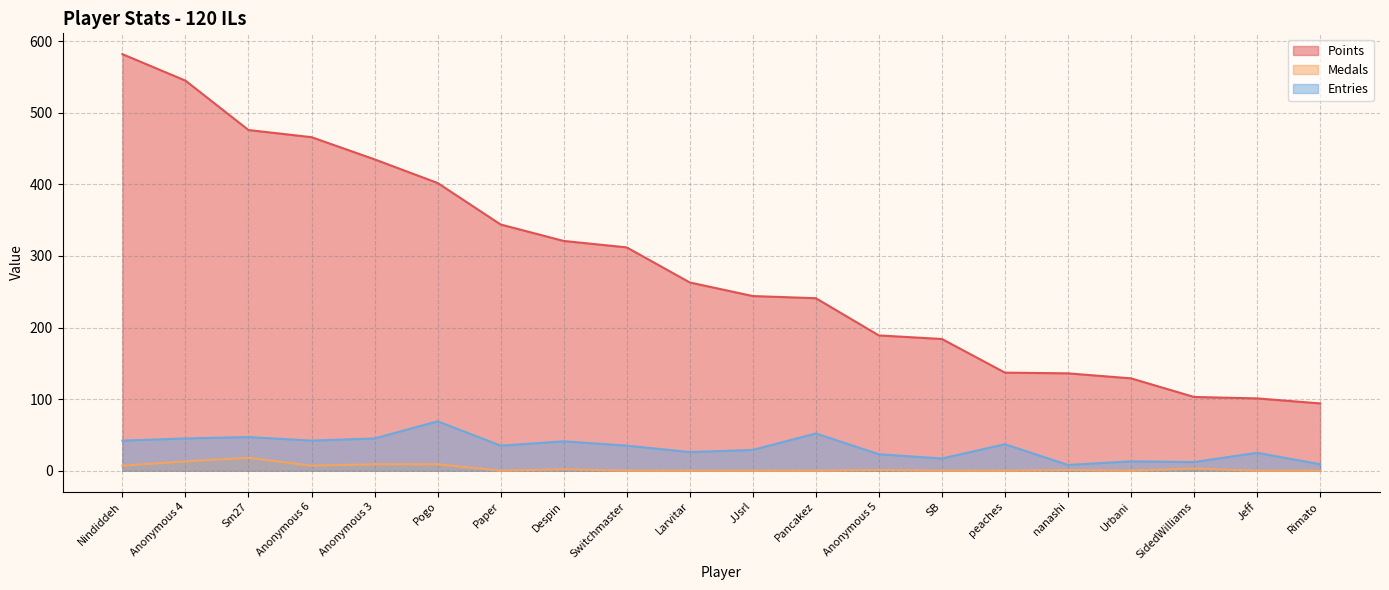

What is the lowest value of the Points series?

94